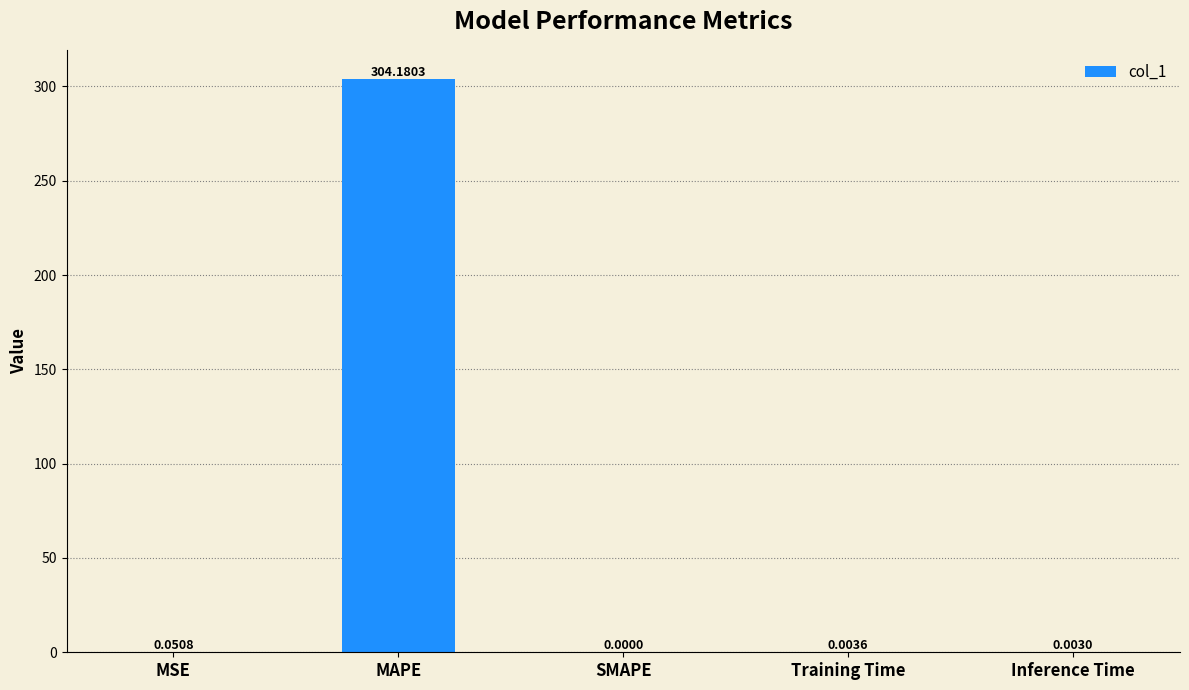

True or false: the data shows 304.2 at MAPE.

True